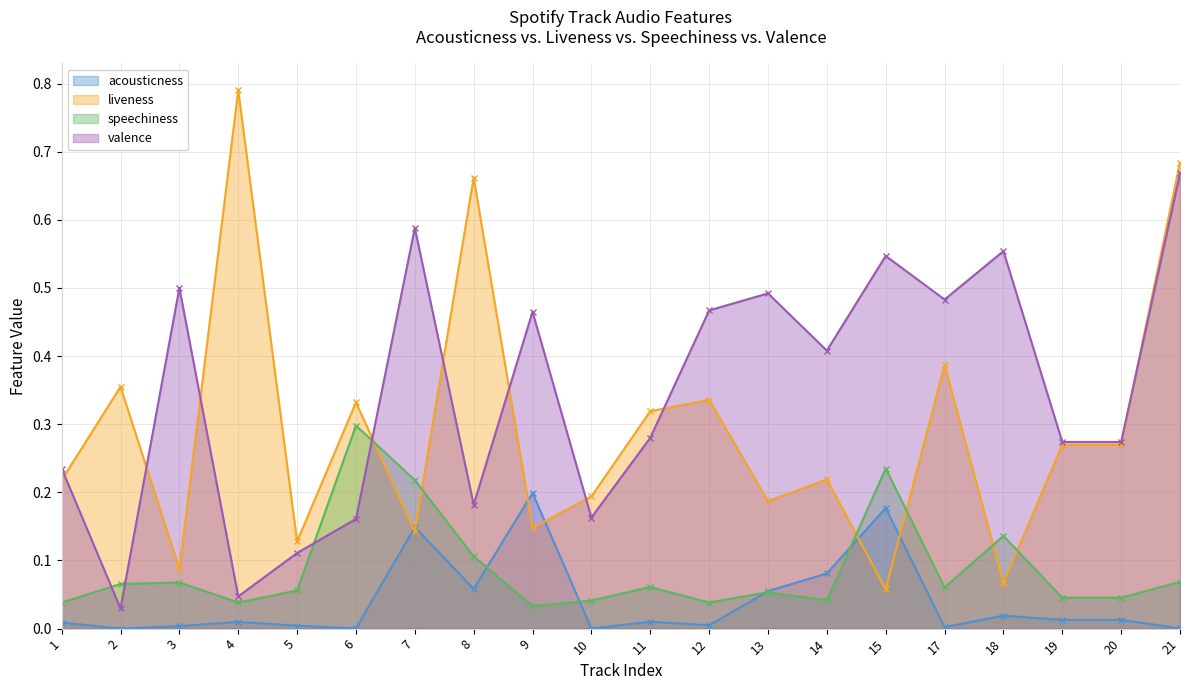

How many lines are shown in the chart?

4